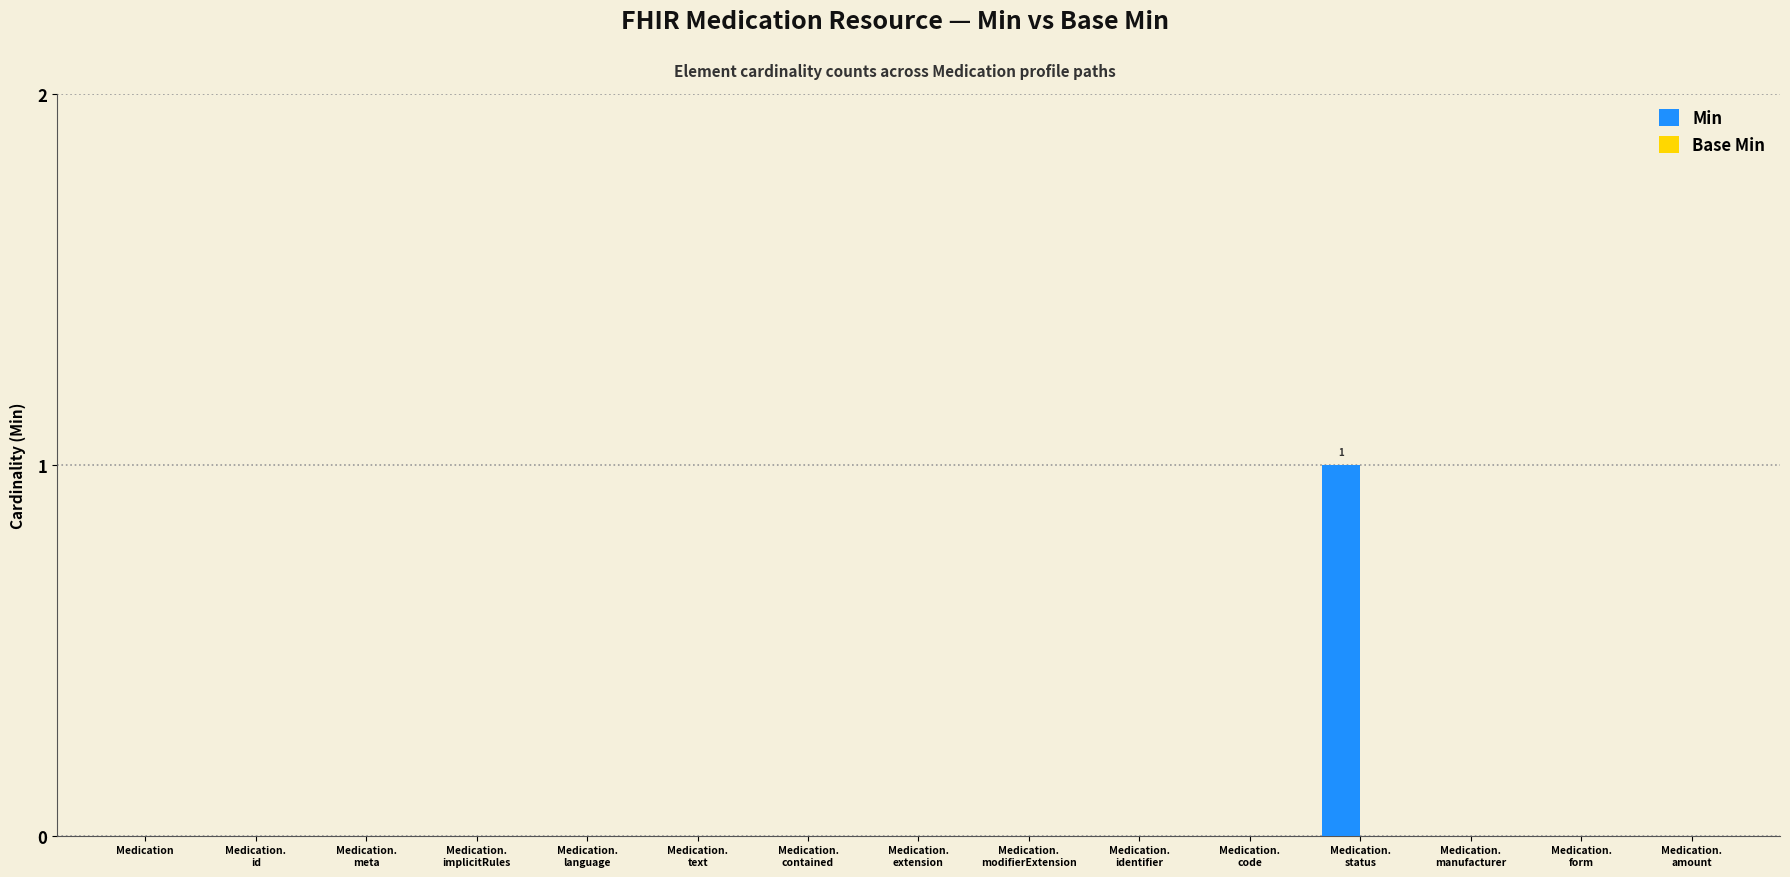

How many series are shown in this chart?

1